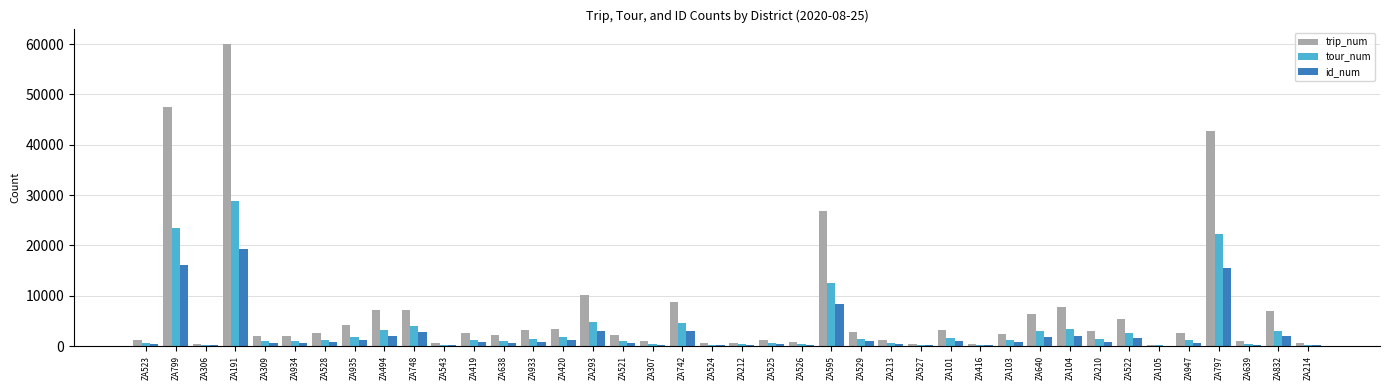

What is the maximum value shown in the chart?

60093